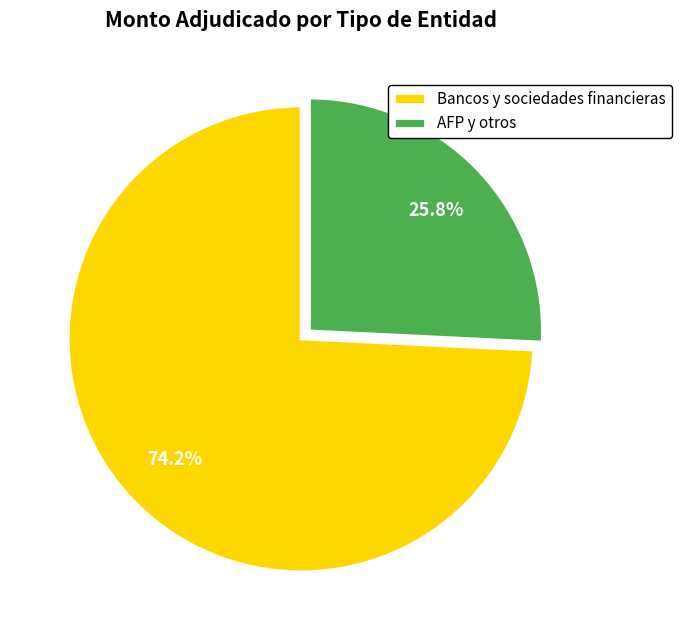

How many slices are in this pie chart?

2